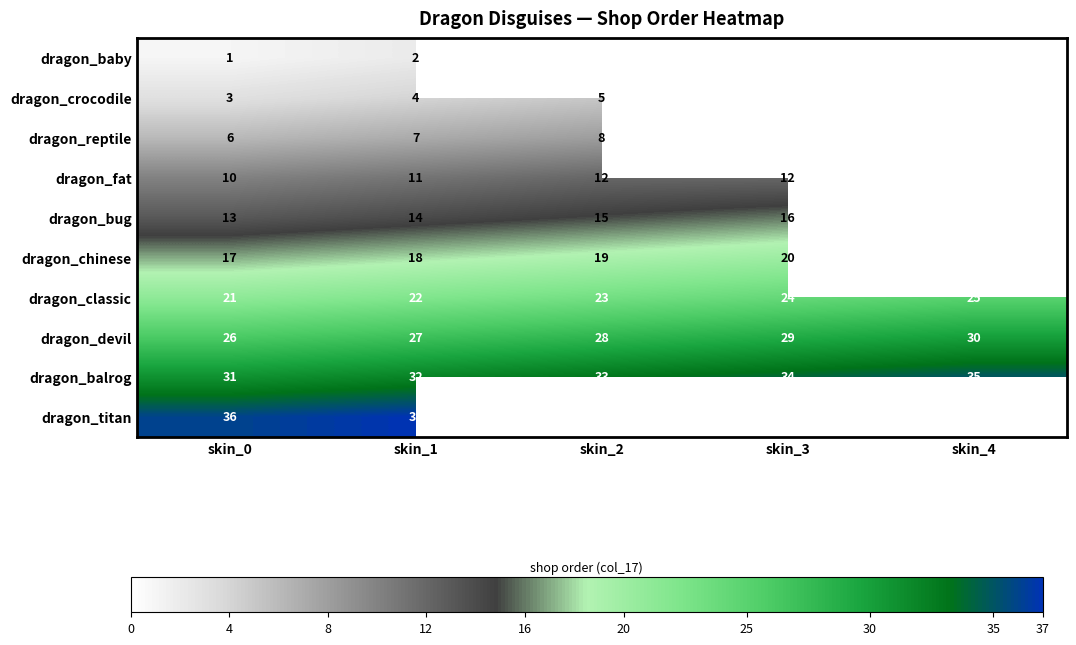

True or false: dragon_reptile has a value of 8 at skin_2.

True